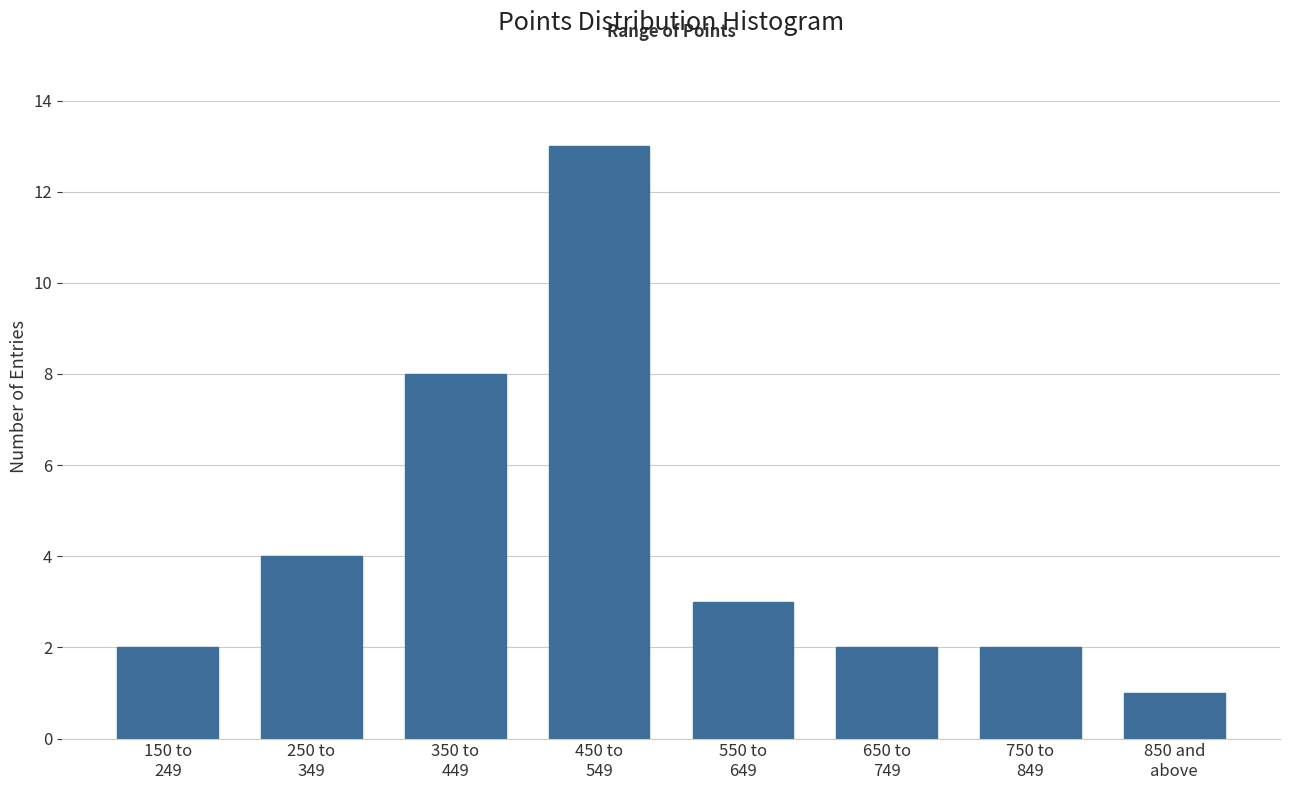

Reading left to right, extract all data points from this chart.

2	4	8	13	3	2	2	1